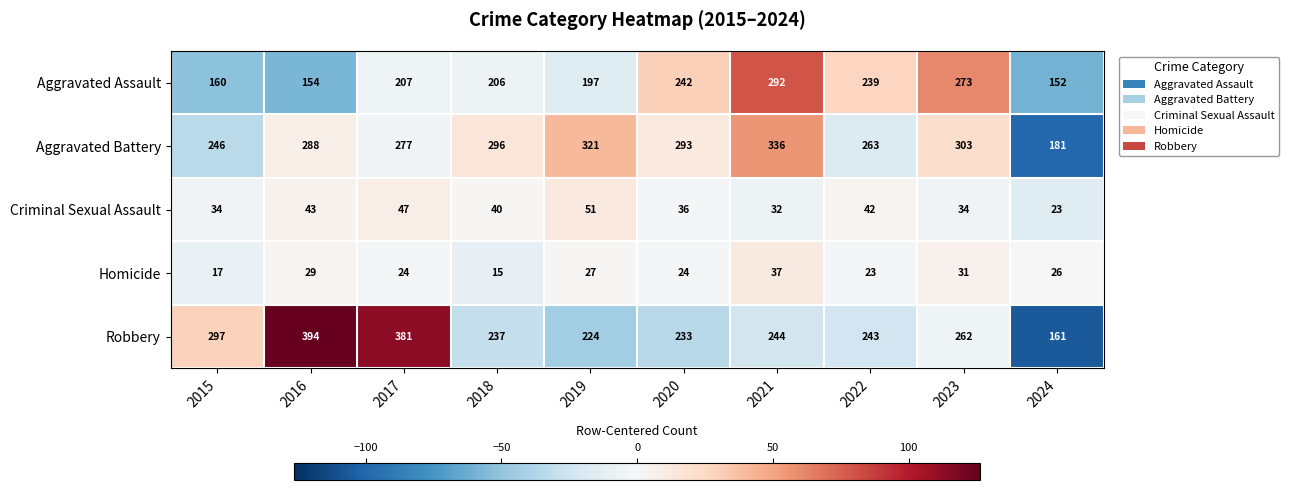

How many data points does each series have?

10